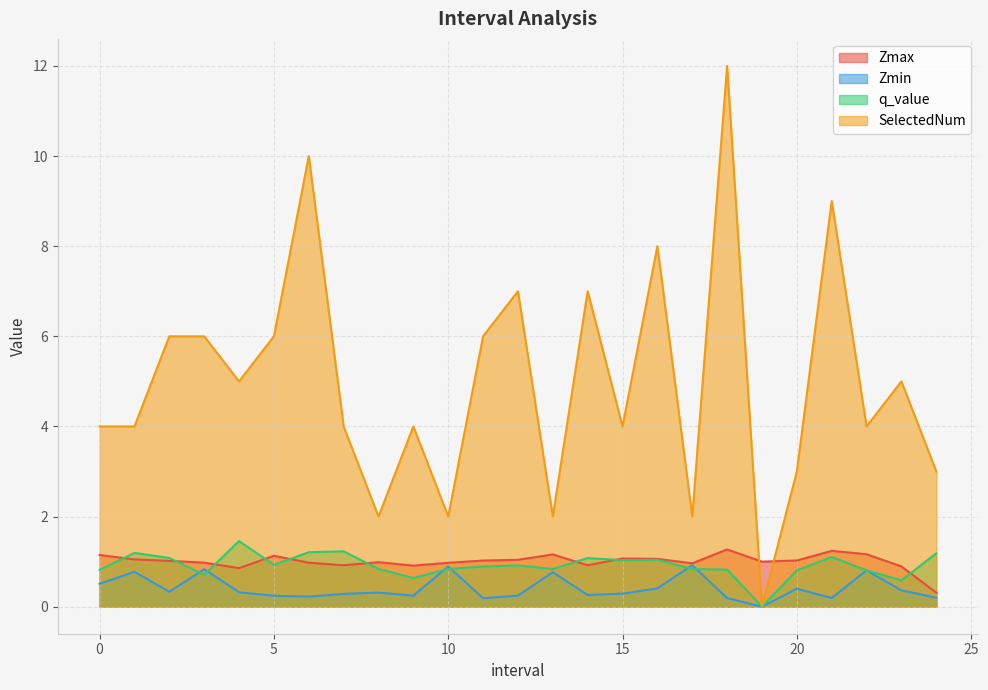

Is it true that SelectedNum equals 11.9 at 12.0?

False